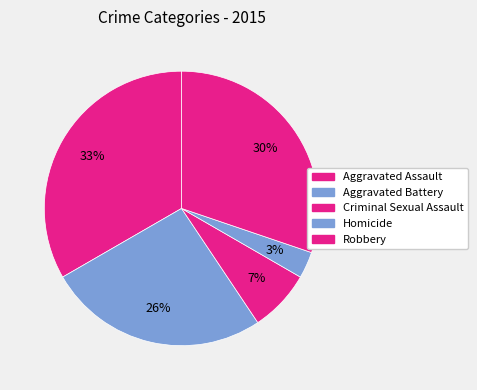

Is Criminal Sexual Assault the majority of the pie?

No